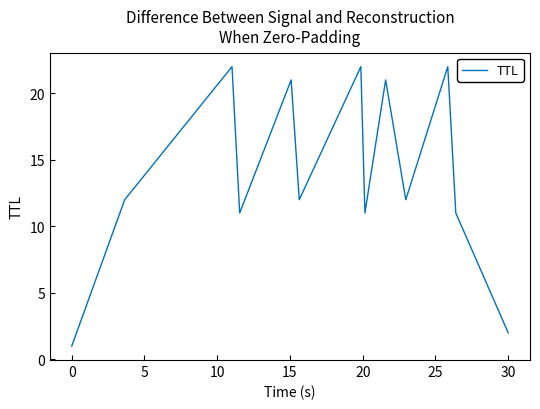

Count the number of categories in the chart.

13